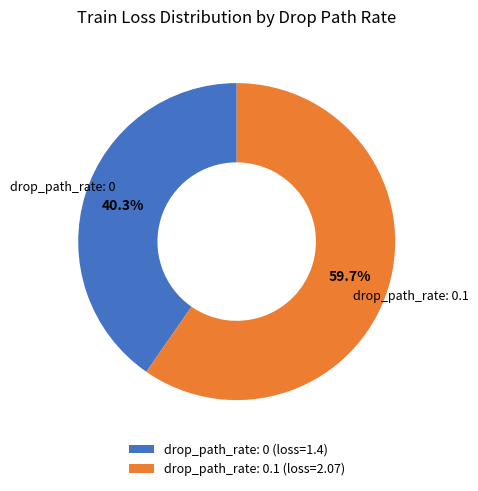

What percentage do drop_path_rate: 0 (loss=1.4) and drop_path_rate: 0.1 (loss=2.07) together represent?

100.0%